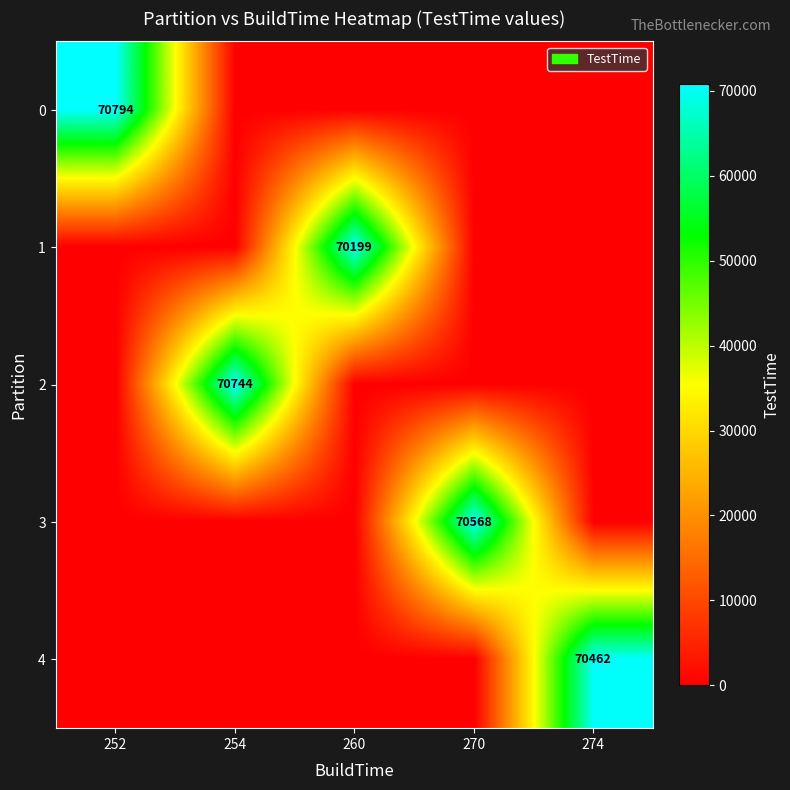

Is it true that 3 equals 70568 at 270?

True